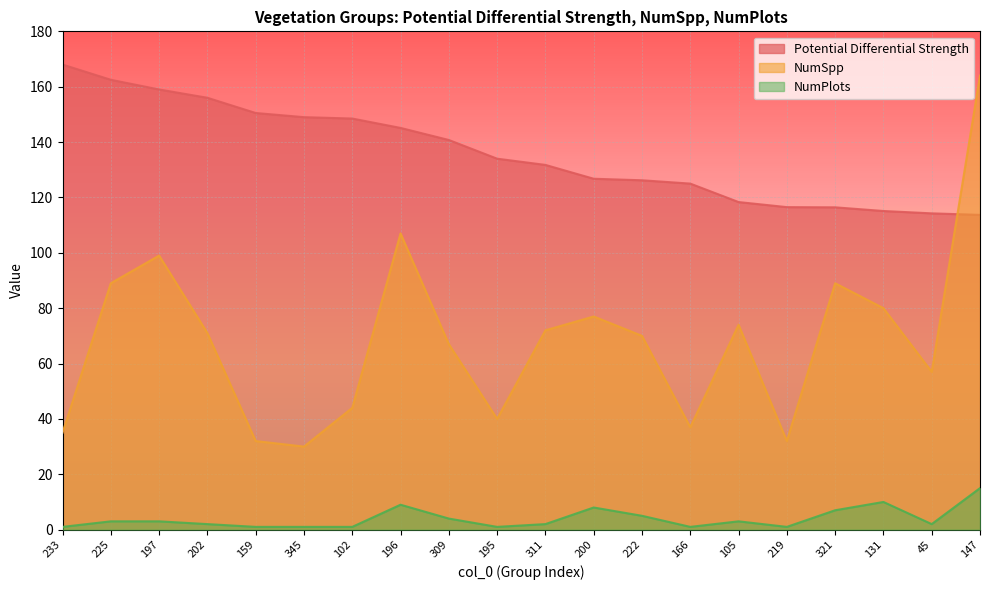

What is the difference between the NumPlots values at 200 and 321?

1.0